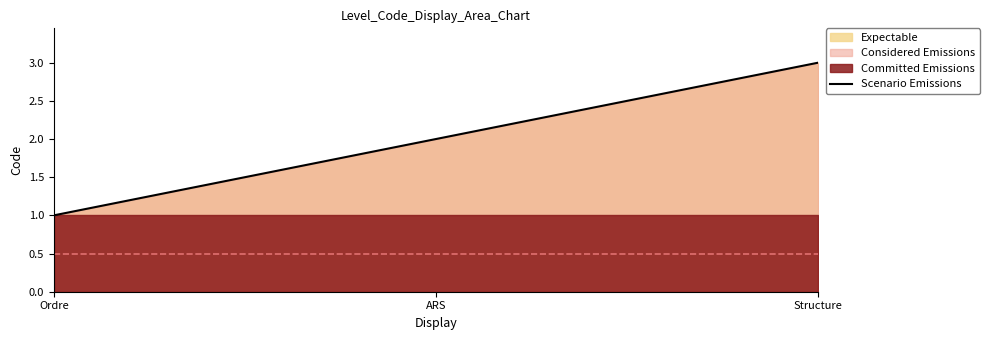

Does the chart display data point markers on the line(s)?

No